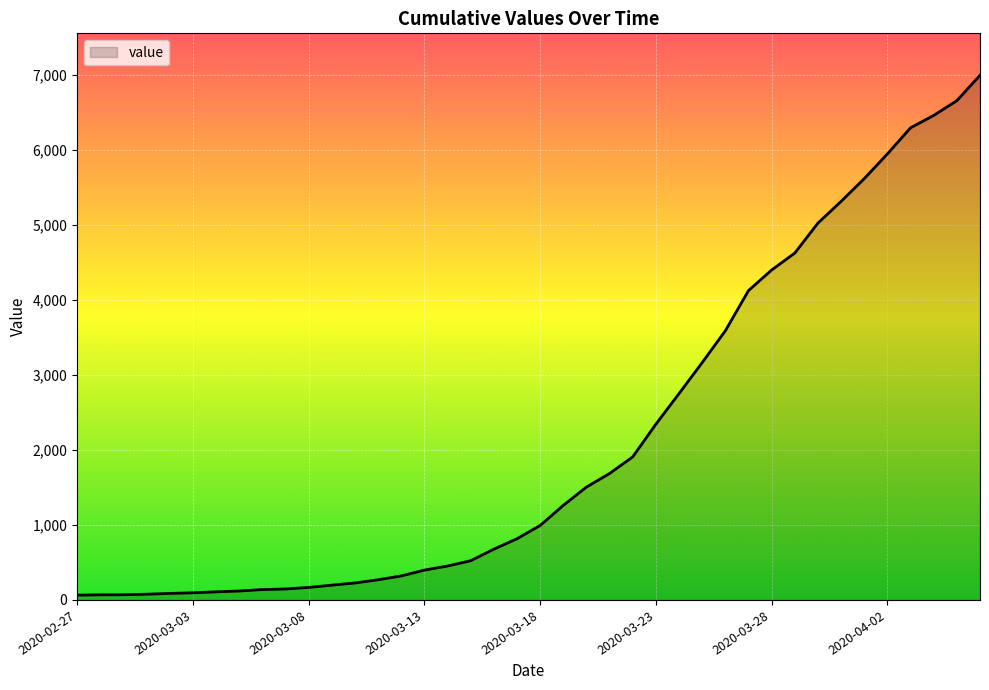

What is the label of the 24th point from the left?

2020-03-21